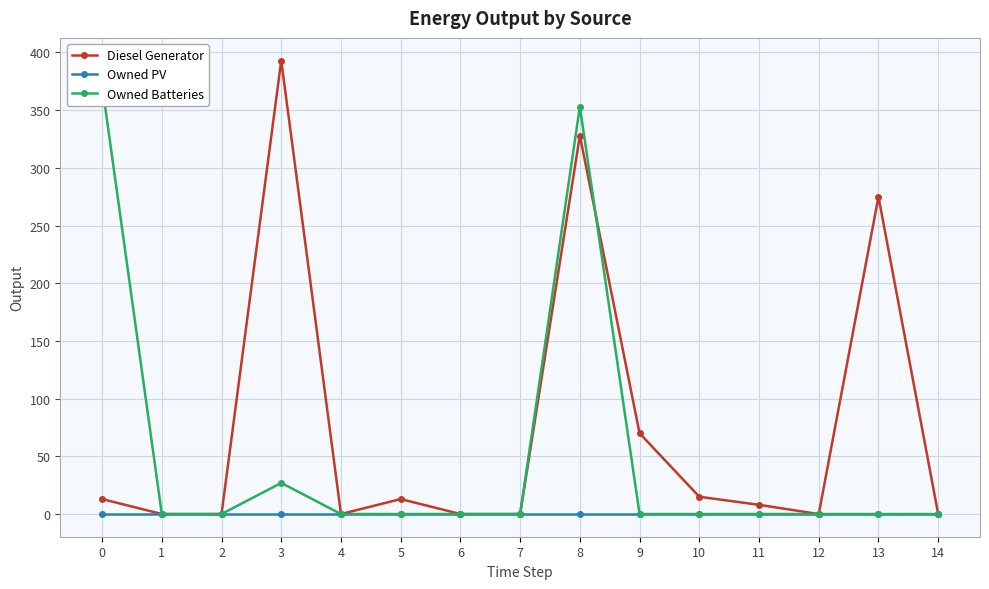

Count the number of data series in this chart.

3